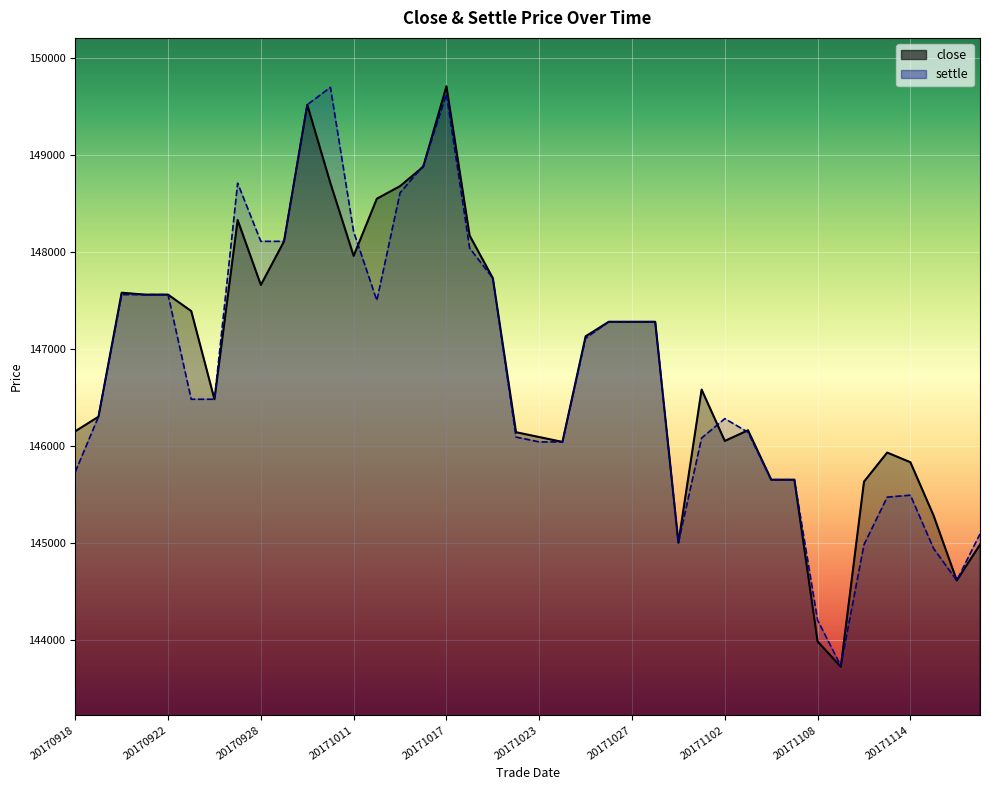

Which series has the largest total across all categories?

close